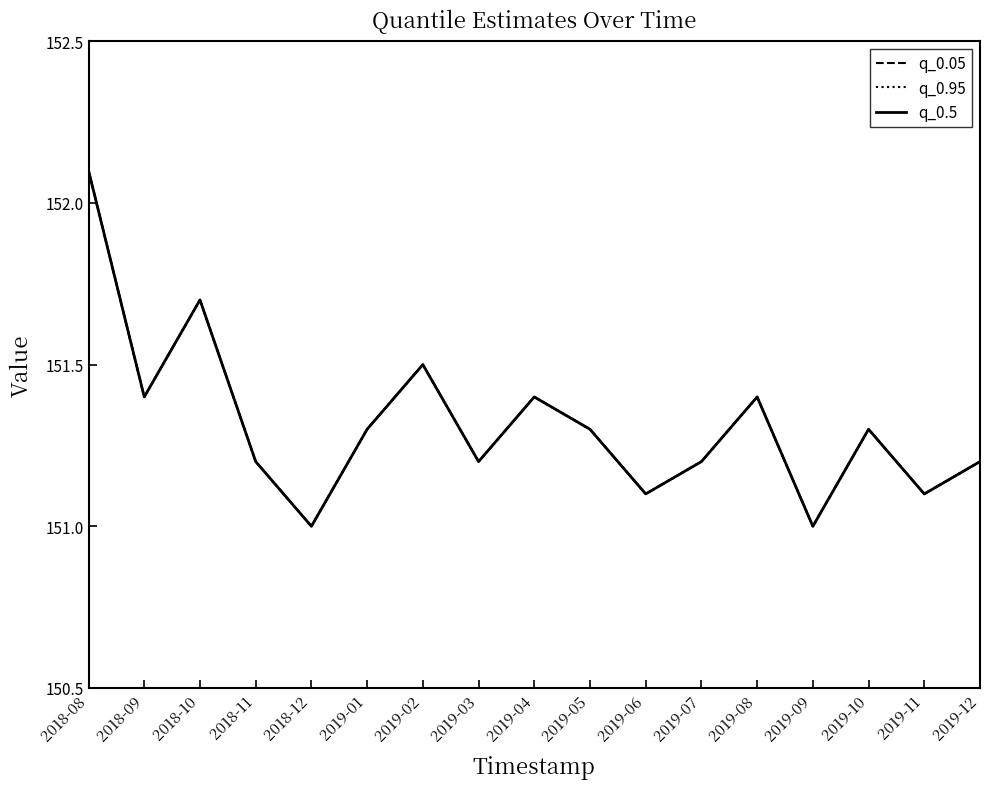

At which category is the sum across all series the highest?

2018-08